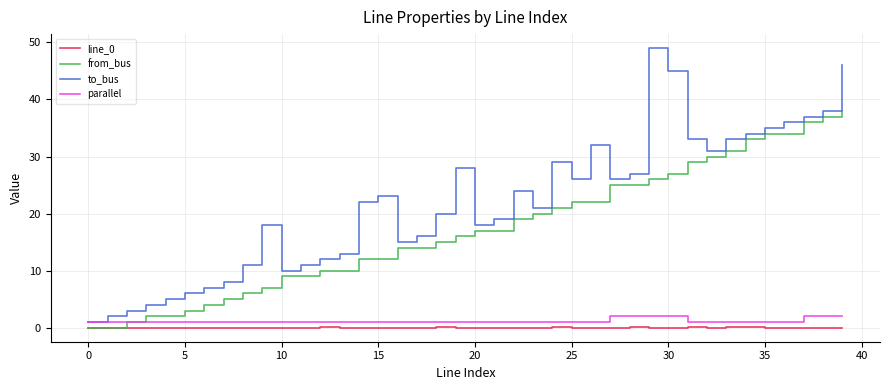

Which series has the widest spread of values?

to_bus